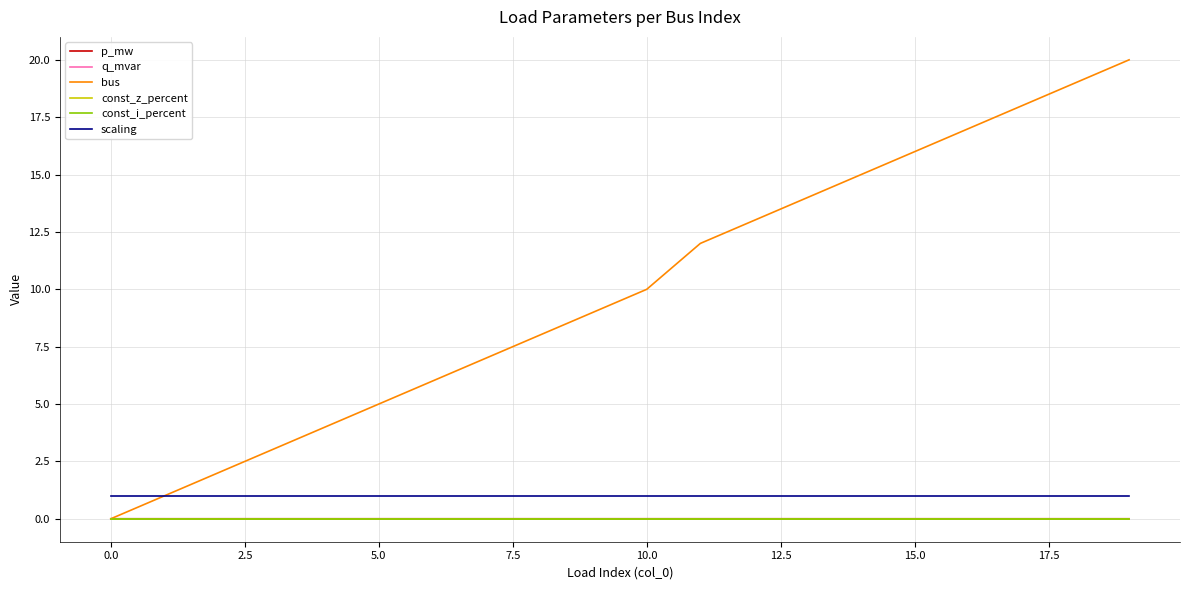

Does the chart display data point markers on the line(s)?

No